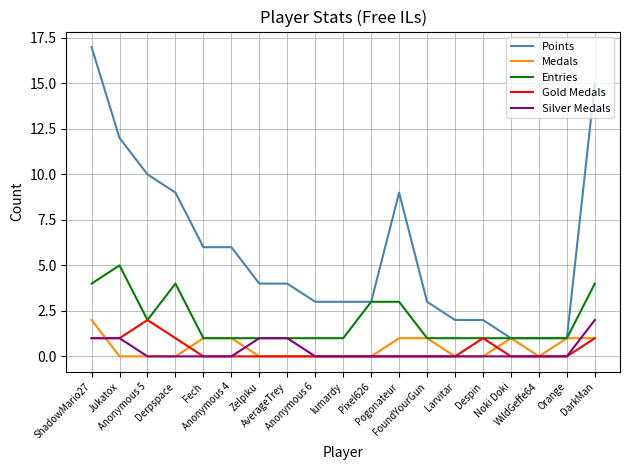

Reading left to right, what are all the values shown in this chart?

Points: 17	12	10	9	6	6	4	4	3	3	3	9	3	2	2	1	1	1	15
Medals: 2	0	0	0	1	1	0	0	0	0	0	1	1	0	0	1	0	1	1
Entries: 4	5	2	4	1	1	1	1	1	1	3	3	1	1	1	1	1	1	4
Gold Medals: 1	1	2	1	0	0	0	0	0	0	0	0	0	0	1	0	0	0	1
Silver Medals: 1	1	0	0	0	0	1	1	0	0	0	0	0	0	0	0	0	0	2